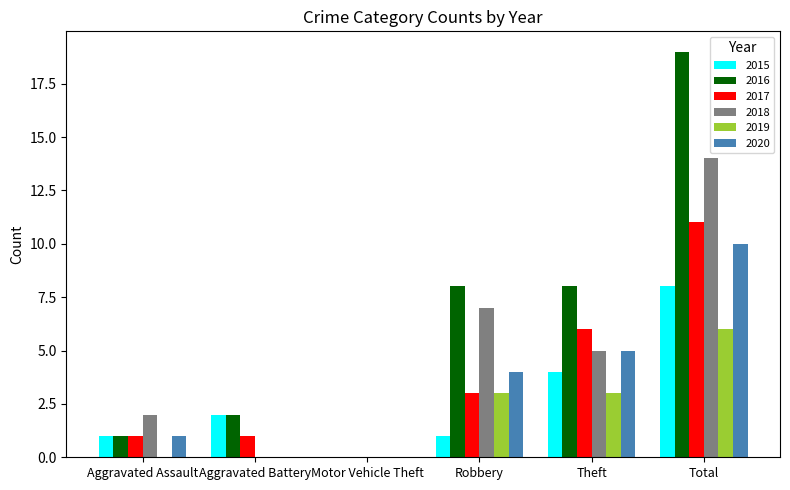

What is the sum of all 2019 values?

12